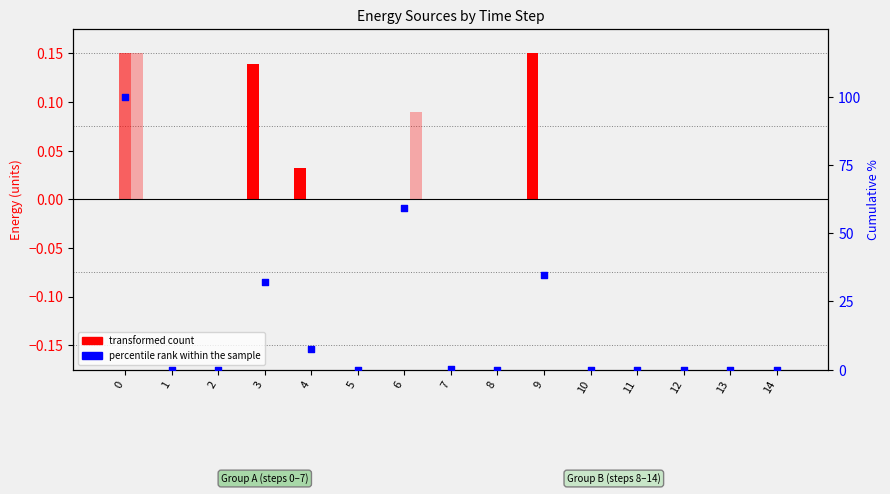

Which series has the largest total across all categories?

percentile rank within the sample